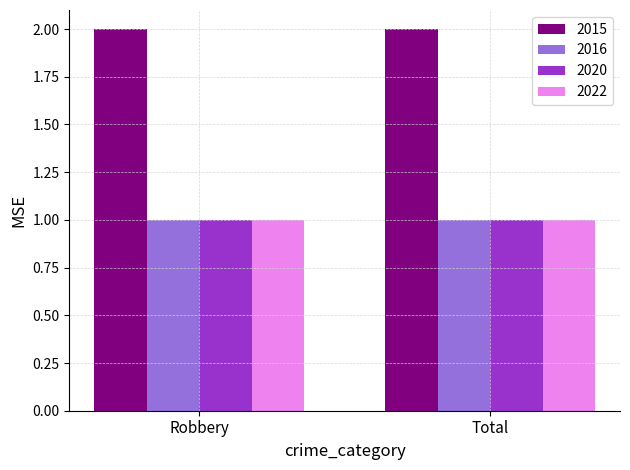

What are all the series names shown in the legend?

2015, 2016, 2020, 2022